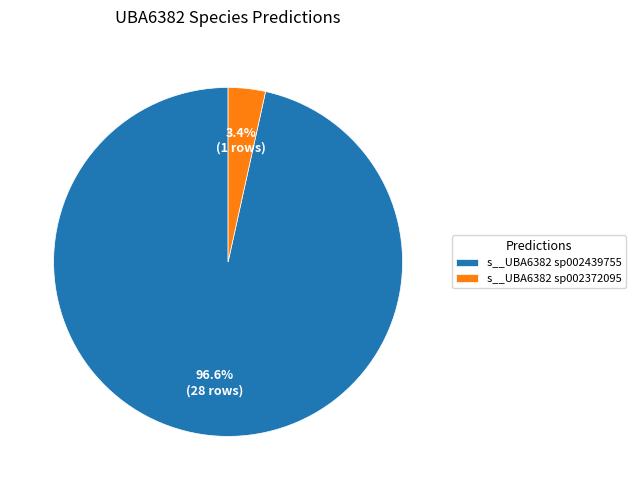

Count the number of slices in the pie.

2